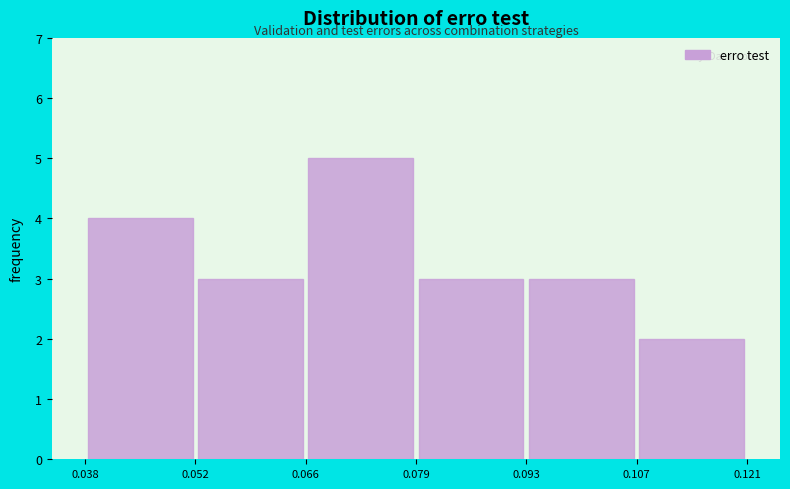

Over which range of the x-axis is the bar tallest?

0.066 to 0.079